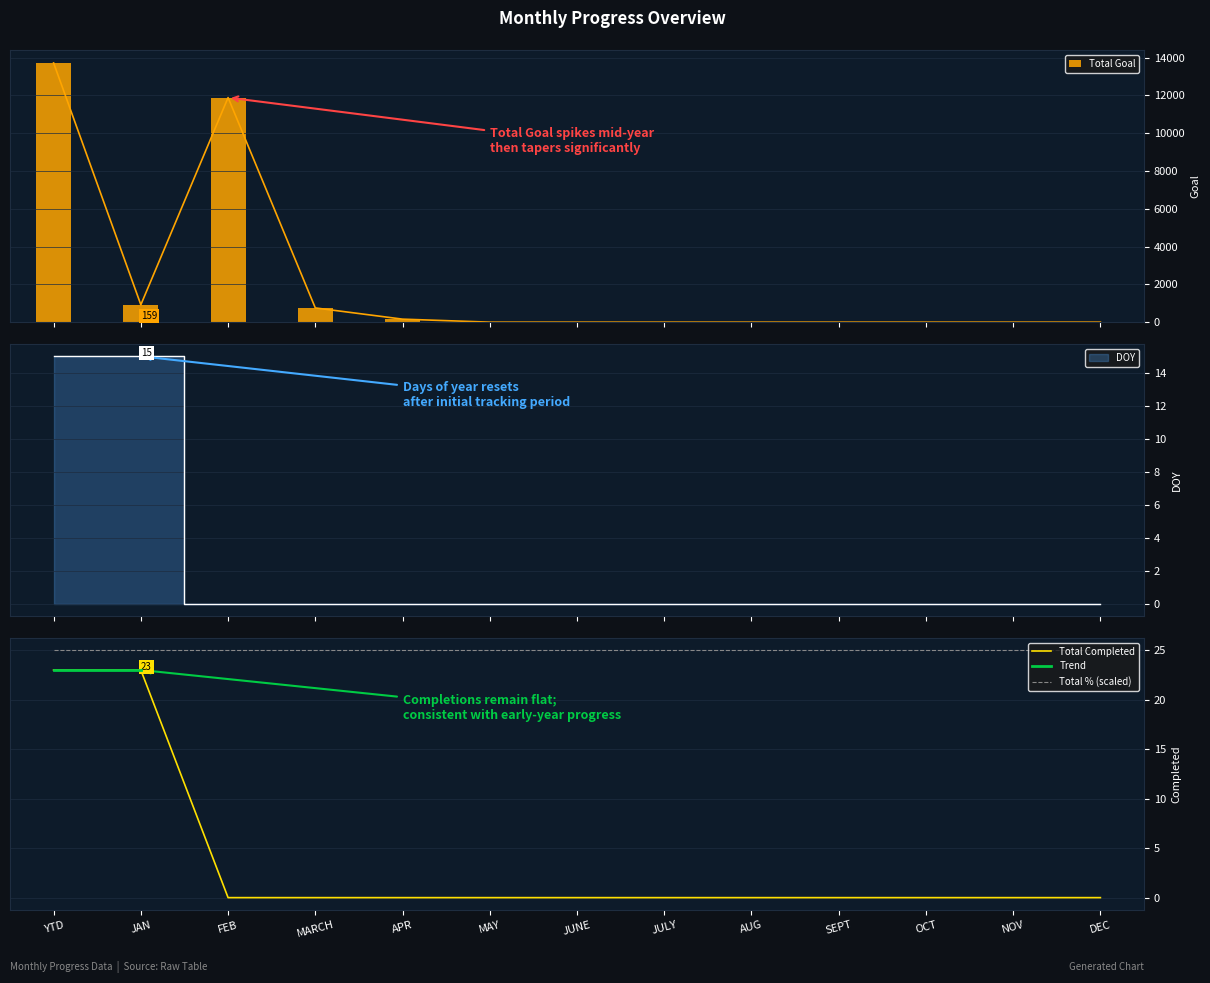

Reading left to right, transcribe all the data shown in this chart.

Total Completed: YTD=15	JAN=15	FEB=0	MARCH=0	APR=0	MAY=0	JUNE=0	JULY=0	AUG=0	SEPT=0	OCT=0	NOV=0	DEC=0
Total Goal: YTD=13721	JAN=921	FEB=11888	MARCH=753	APR=159	MAY=0	JUNE=0	JULY=0	AUG=0	SEPT=0	OCT=0	NOV=0	DEC=0
DOY: YTD=23	JAN=23	FEB=0	MARCH=0	APR=0	MAY=0	JUNE=0	JULY=0	AUG=0	SEPT=0	OCT=0	NOV=0	DEC=0